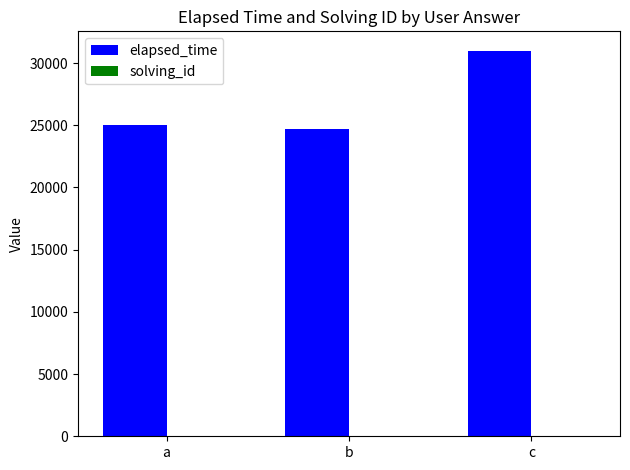

Which series changed the most between b and c?

elapsed_time